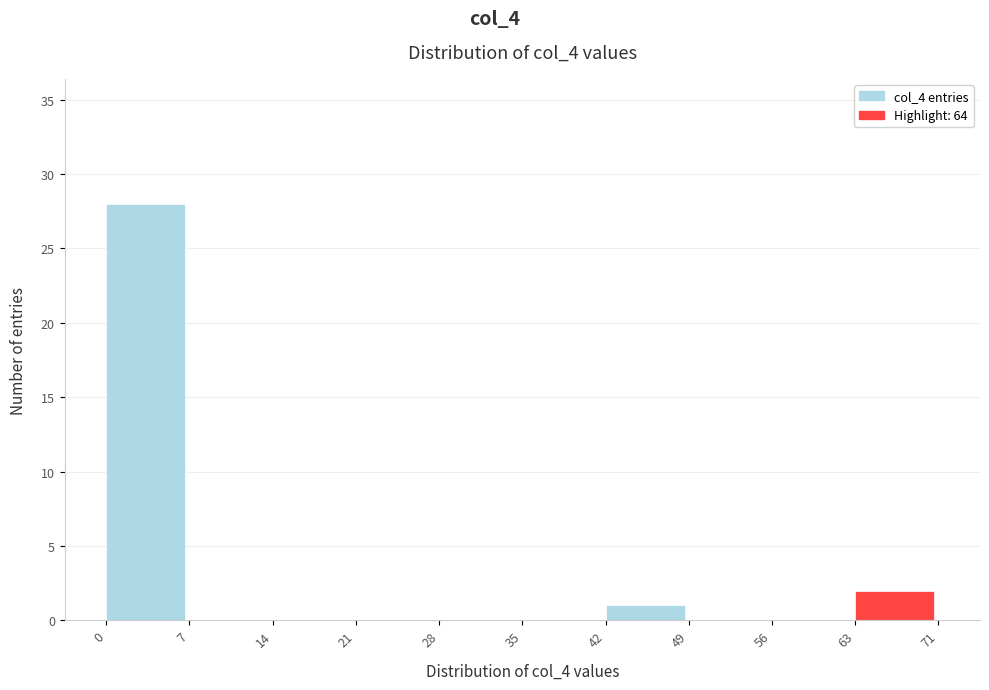

Reading left to right, extract all data points from this chart.

0=28	7=0	14=0	21=0	28=0	35=0	42=1	49=0	56=0	63=2